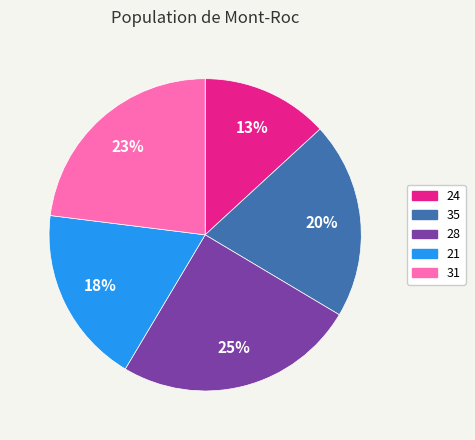

How many slices are in this pie chart?

5